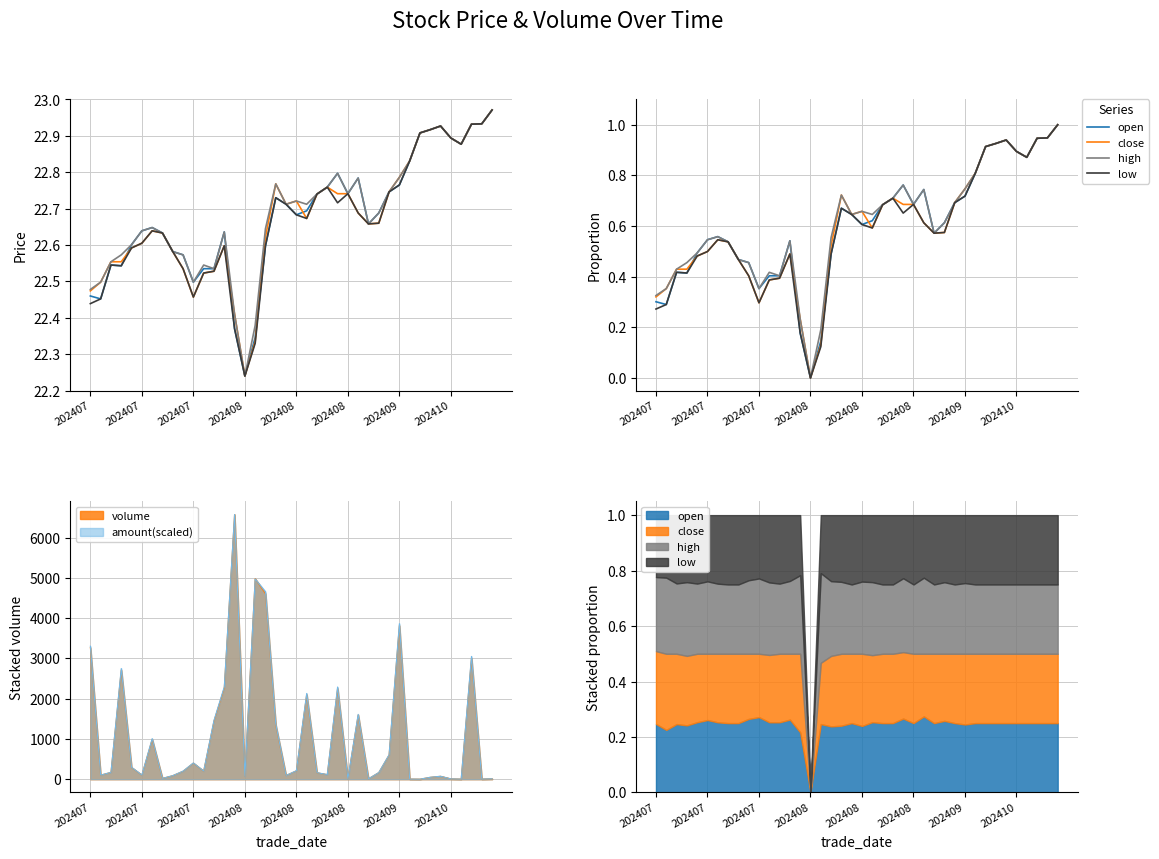

Which series has the largest range (max minus min)?

open